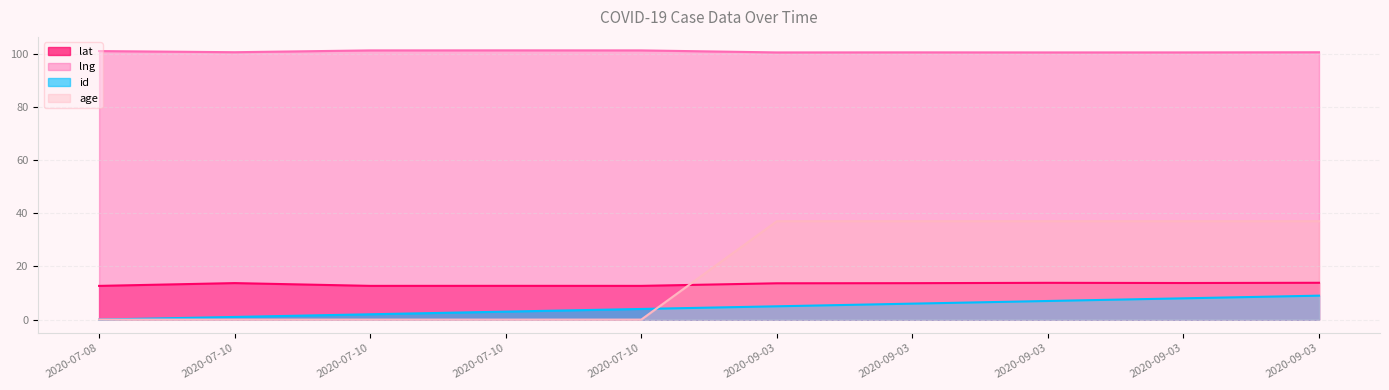

Reading right to left, what are all the values shown in this chart?

lat: 13.8	13.8	13.8	13.7	13.7	12.7	12.7	12.7	13.7	12.7
lng: 100.6	100.5	100.5	100.5	100.5	101.3	101.3	101.2	100.6	101.0
id: 9.0	8.0	7.0	6.0	5.0	4.0	3.0	2.0	1.0	0.0
age: 37.0	37.0	37.0	37.0	37.0	0.0	0.0	0.0	0.0	0.0